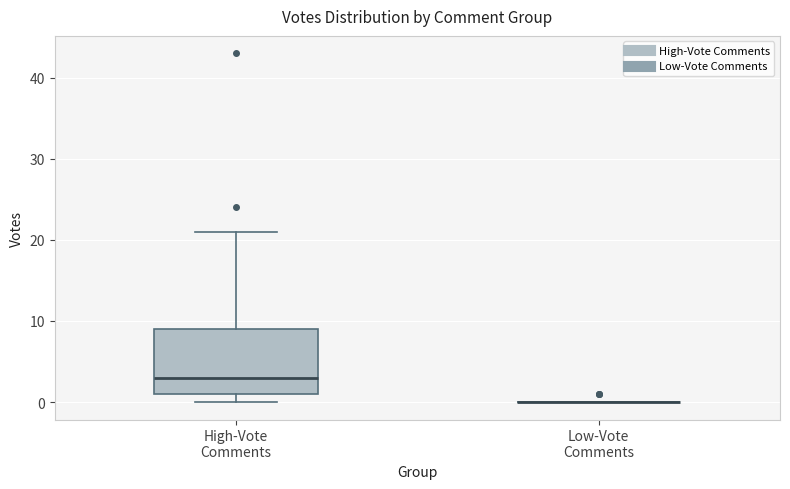

Comparing the boxes themselves (not the whiskers), which one is the tallest?

High-Vote Comments